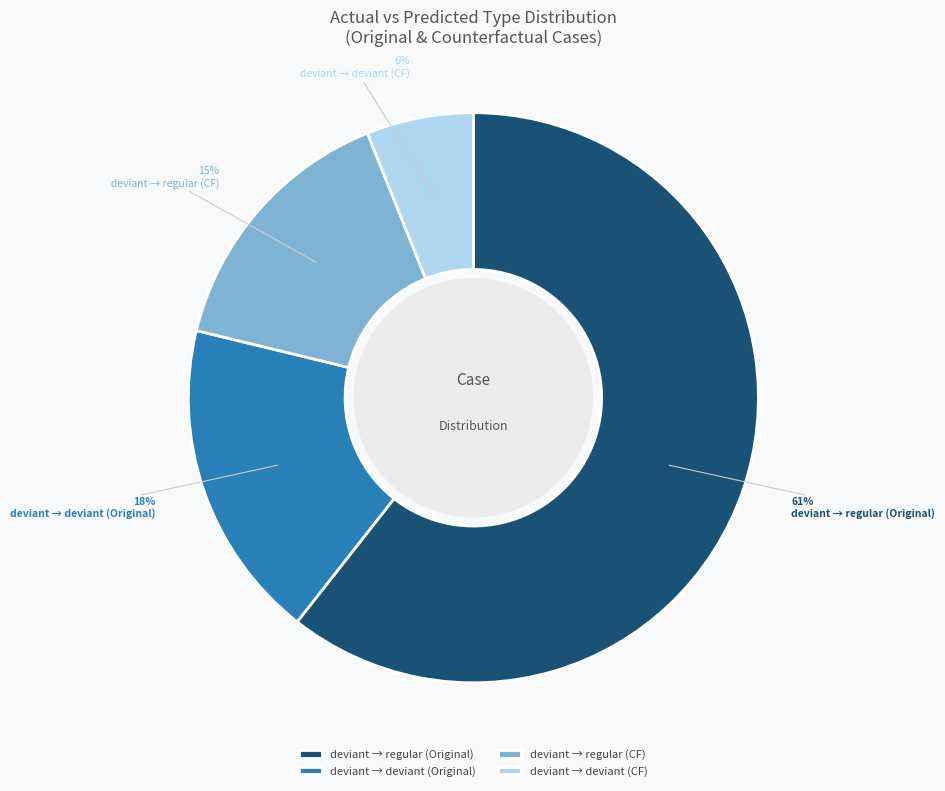

Does deviant → deviant (Original) account for over 50% of the chart?

No